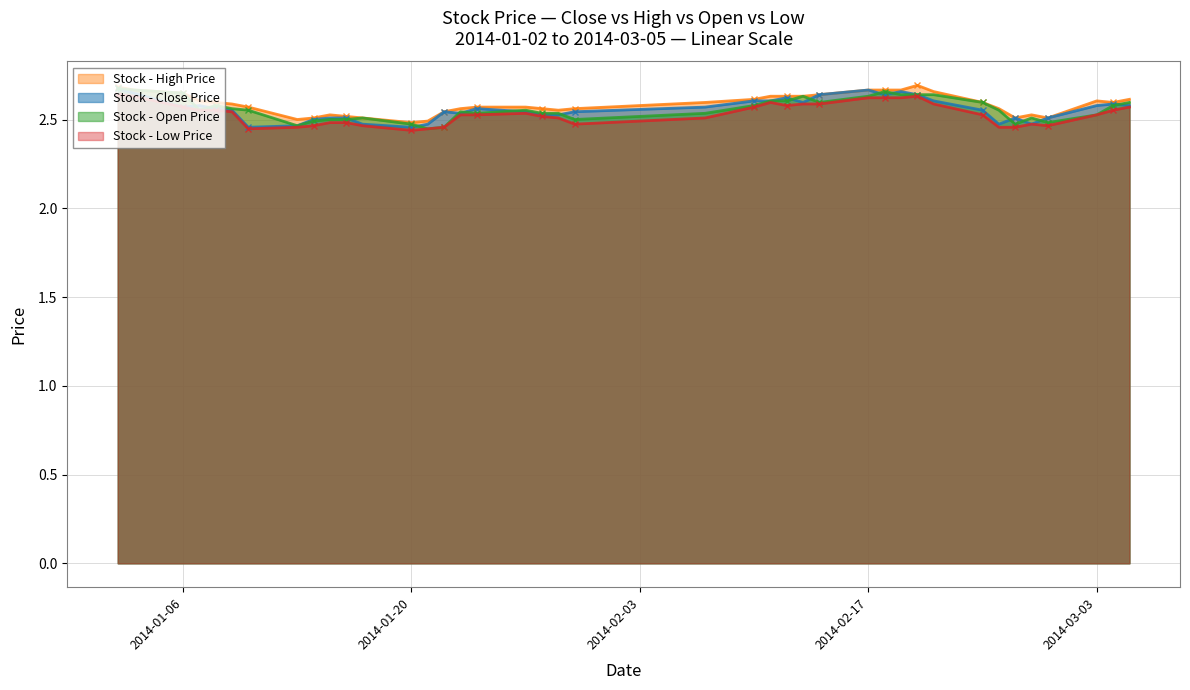

True or false: Stock - Close Price has more than 2 interior local peaks.

True